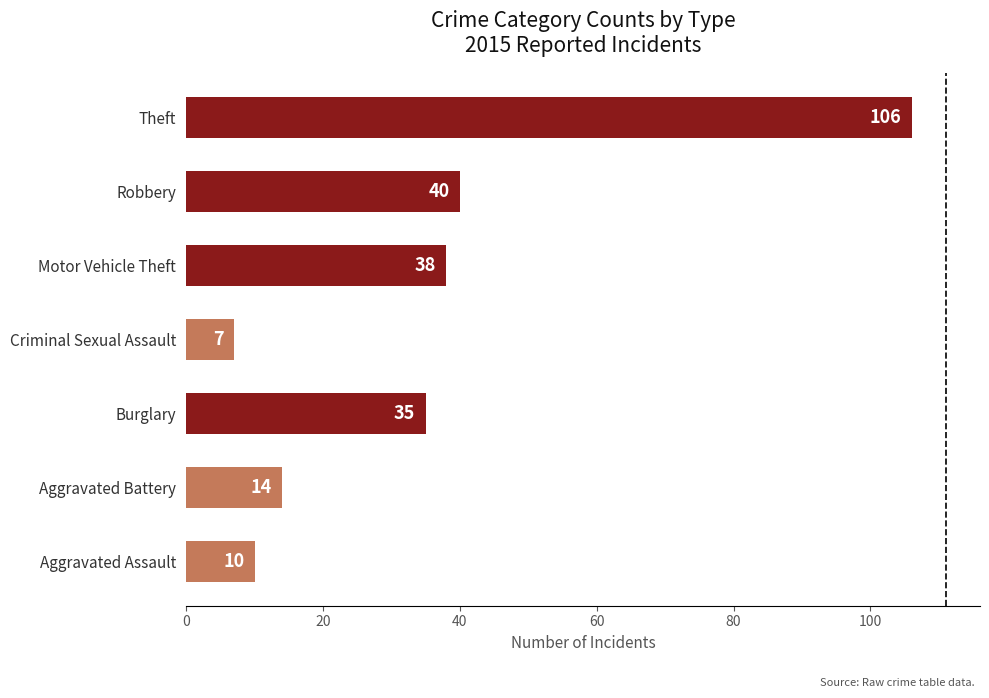

The chart shows a value of 7 at Criminal Sexual Assault. True or false?

True